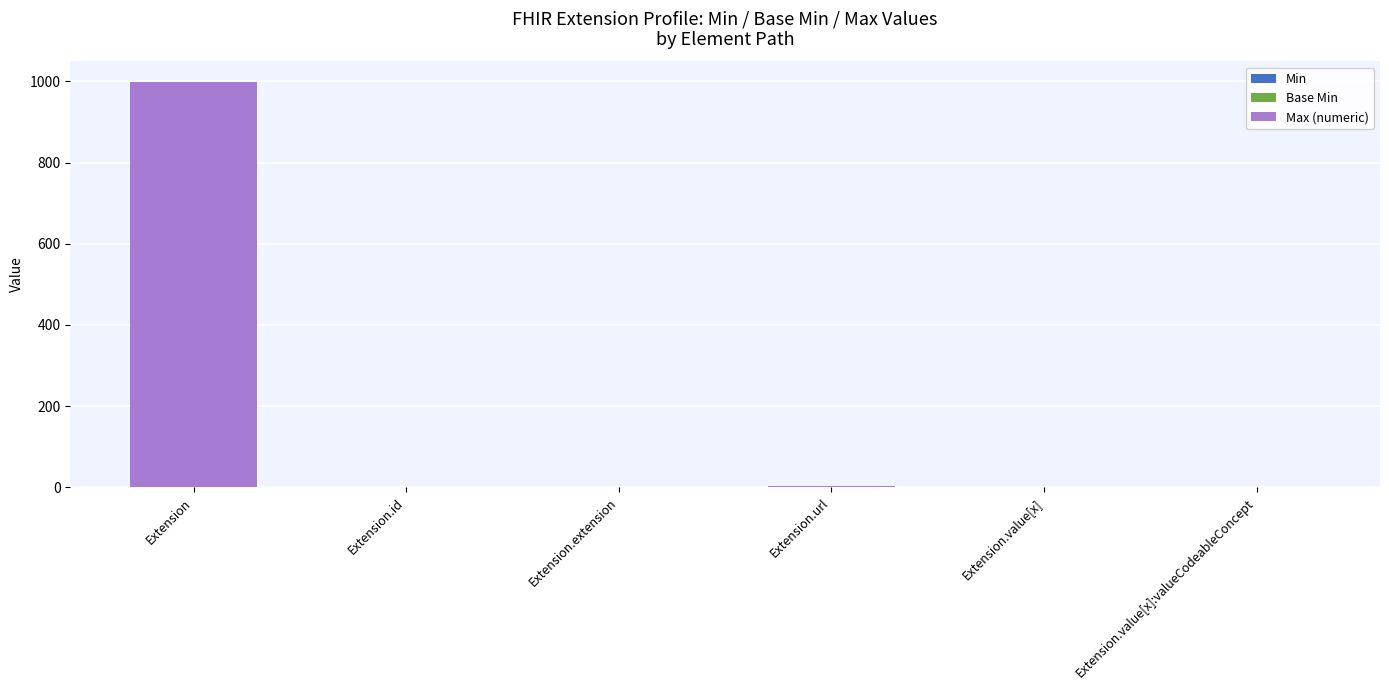

At which category is the sum across all series the highest?

Extension